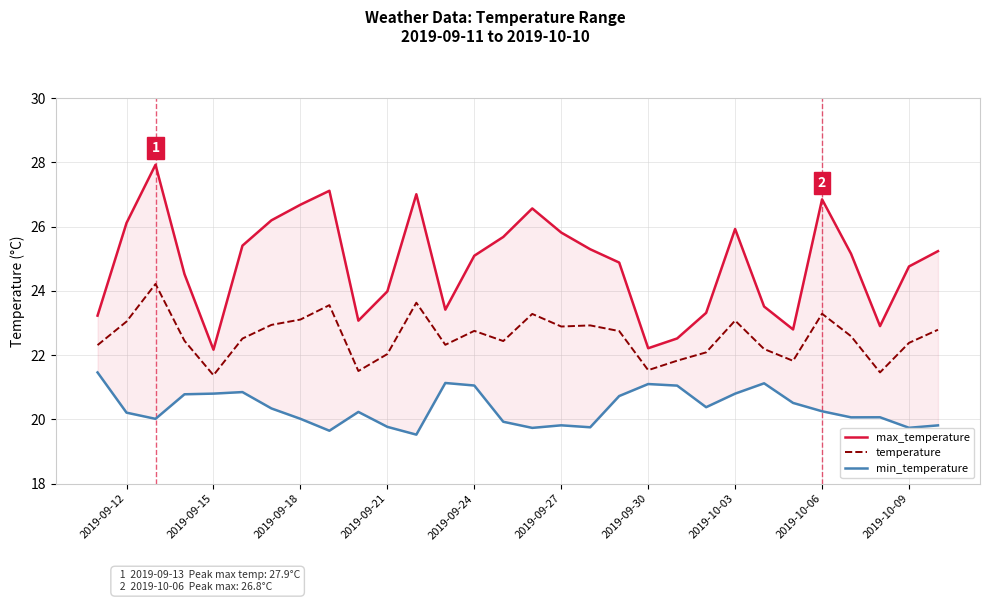

What is the average value of the temperature series?

22.6